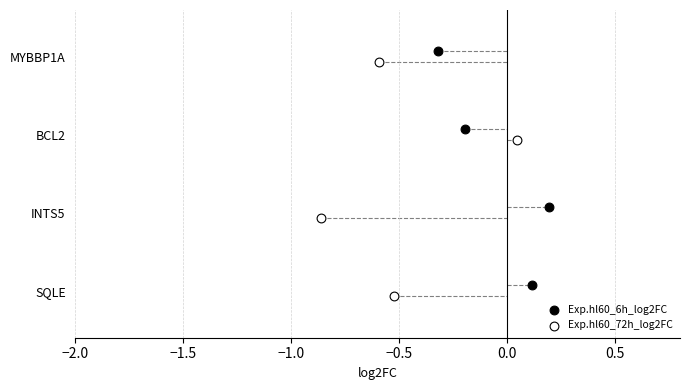

What are all the series names shown in the legend?

Exp.hl60_6h_log2FC, Exp.hl60_72h_log2FC